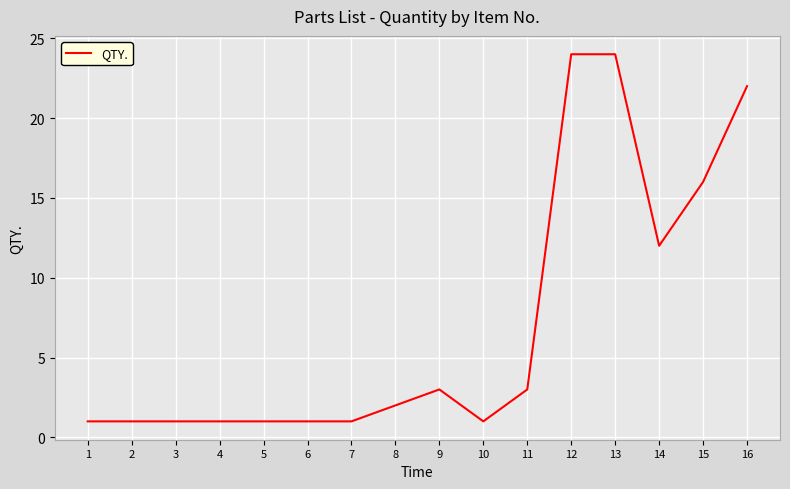

What is the difference between the maximum and minimum values?

23